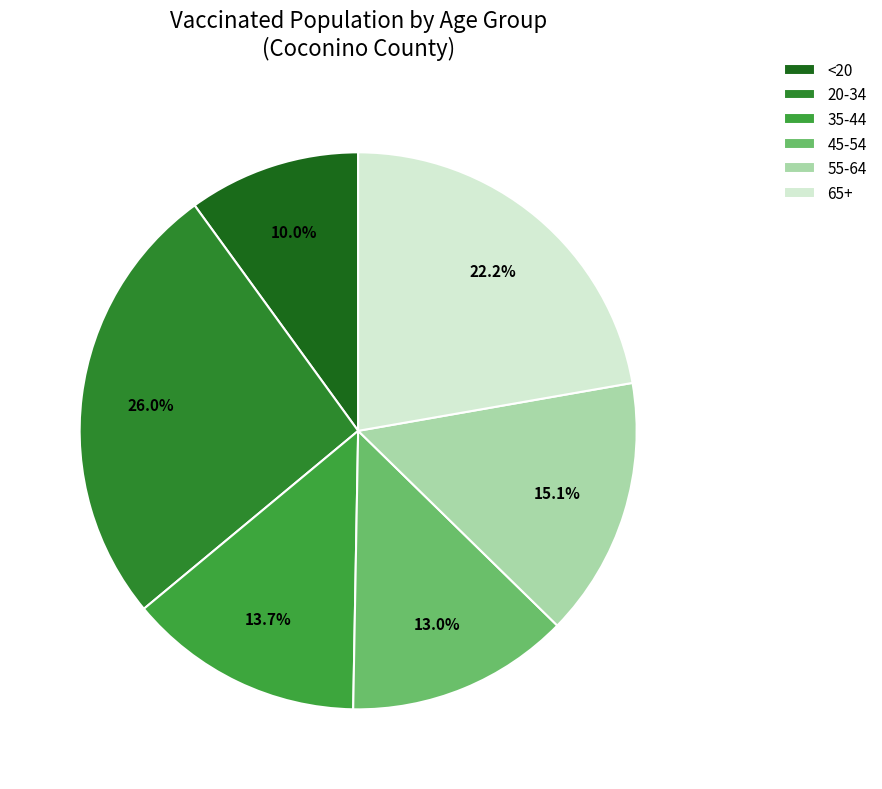

Does 55-64 account for over 50% of the chart?

No